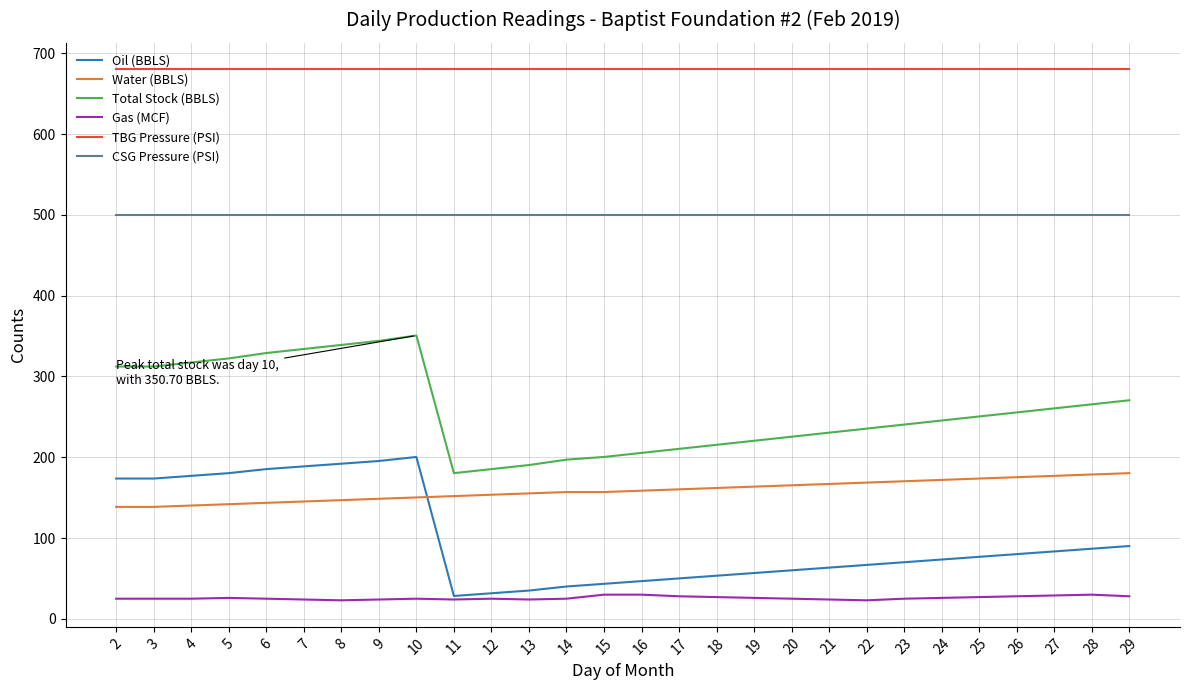

True or false: Total Stock (BBLS) has a value of 230.5 at 21.

True